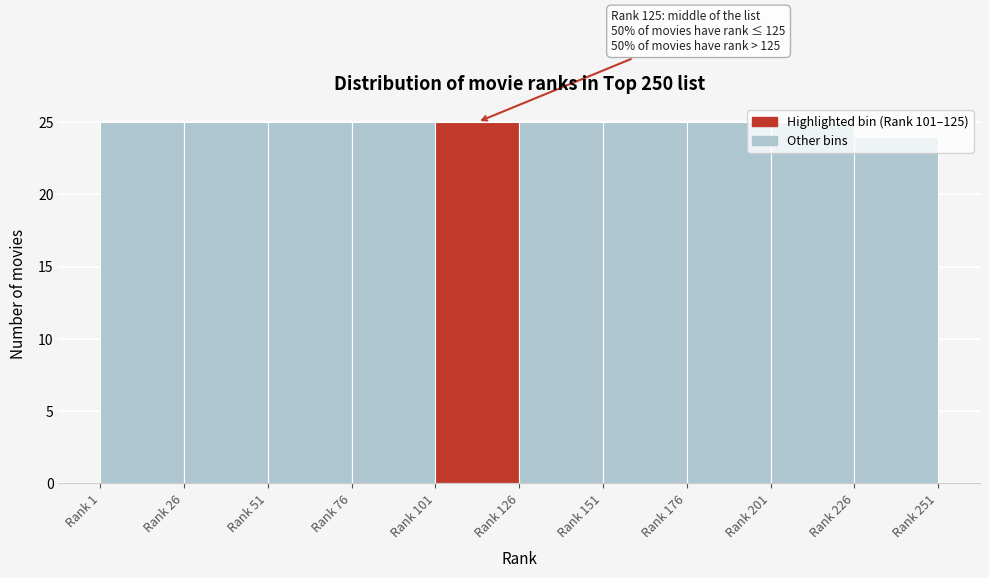

What is the sum of all values?

249